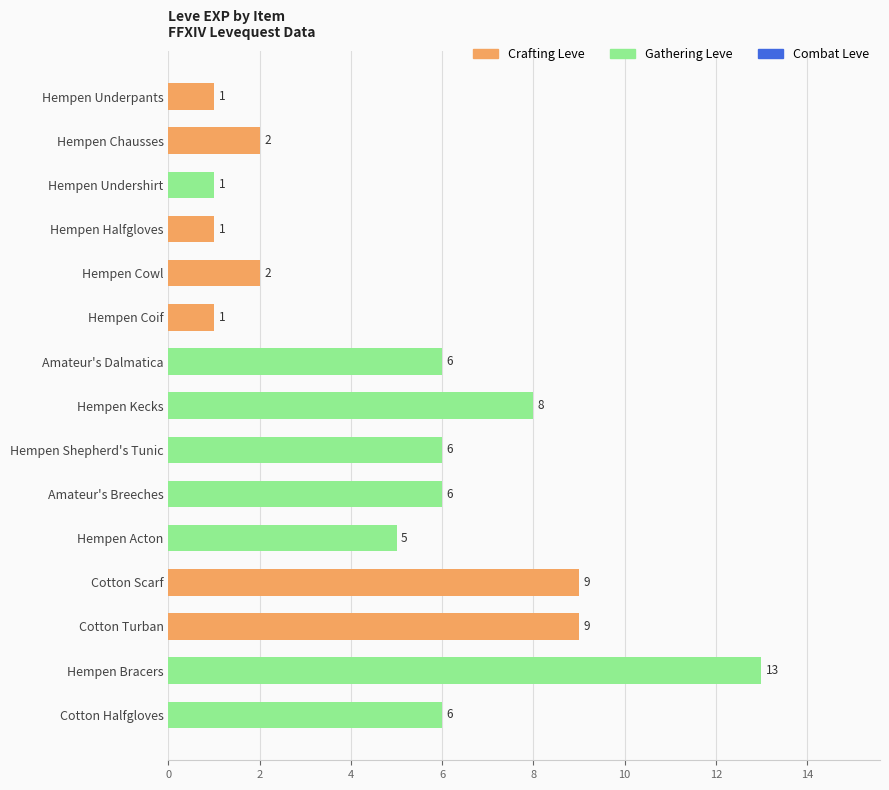

Reading top to bottom, list all the values displayed in this chart.

Hempen Underpants=1	Hempen Chausses=2	Hempen Undershirt=1	Hempen Halfgloves=1	Hempen Cowl=2	Hempen Coif=1	Amateur's Dalmatica=6	Hempen Kecks=8	Hempen Shepherd's Tunic=6	Amateur's Breeches=6	Hempen Acton=5	Cotton Scarf=9	Cotton Turban=9	Hempen Bracers=13	Cotton Halfgloves=6